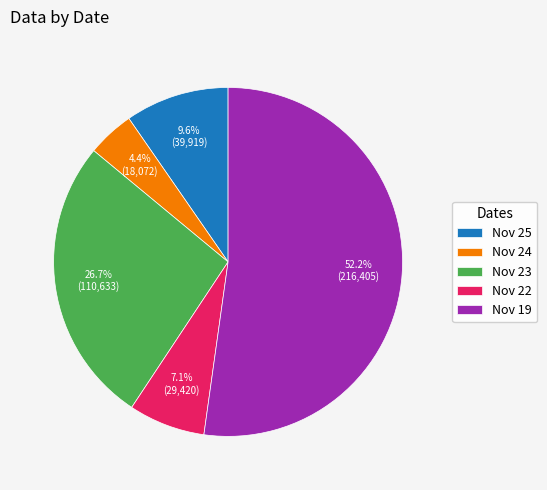

Is there any slice that represents more than half of the pie?

Yes